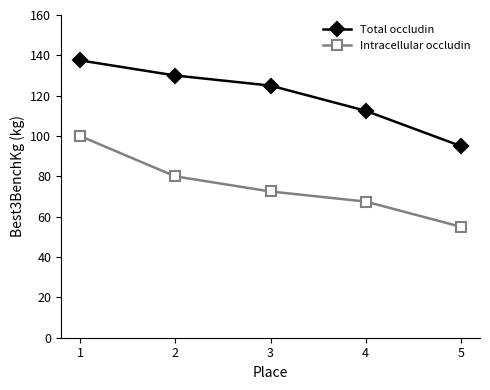

Which category has the highest value in the Intracellular occludin series?

1